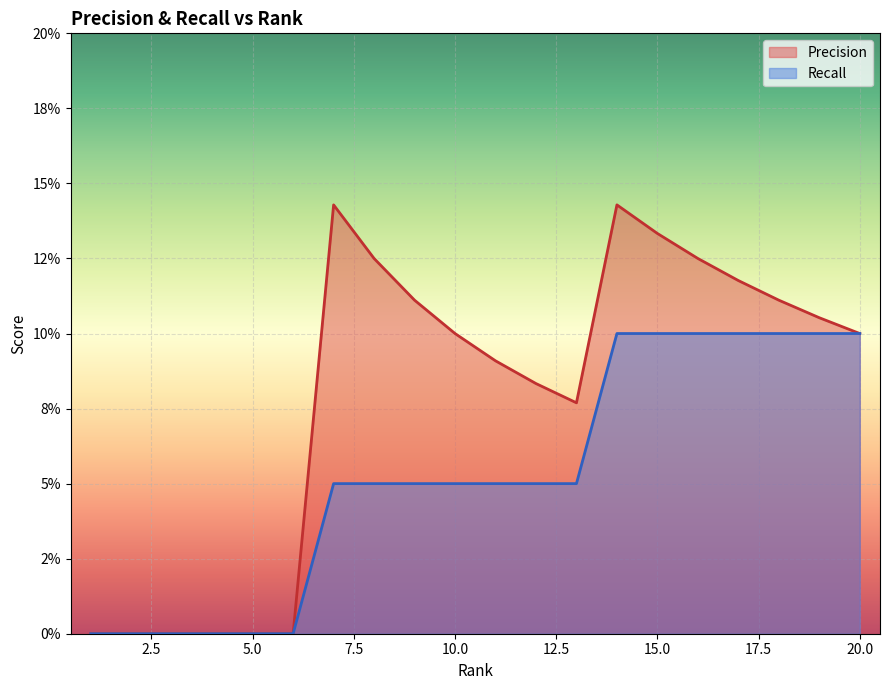

True or false: Recall and Precision cross at least once.

False